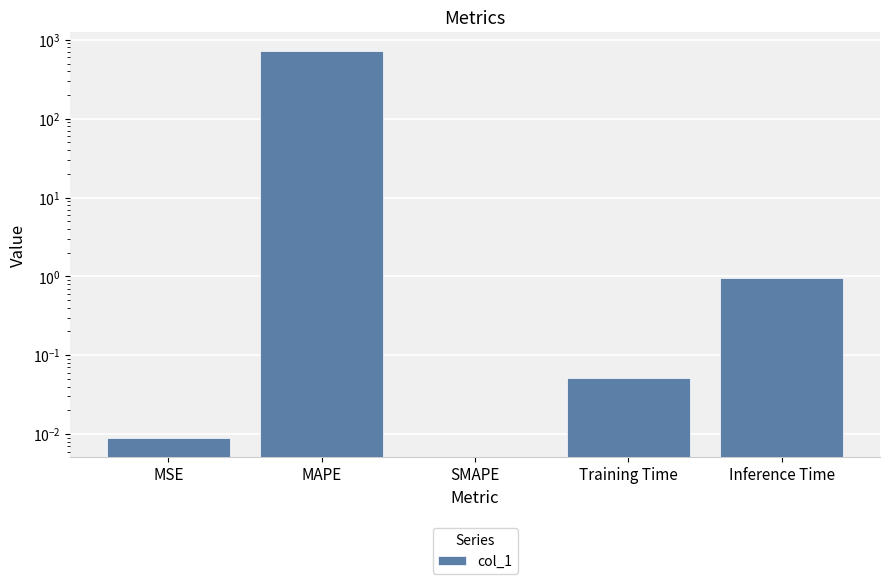

The chart shows a value of 0.0 at MSE. True or false?

True